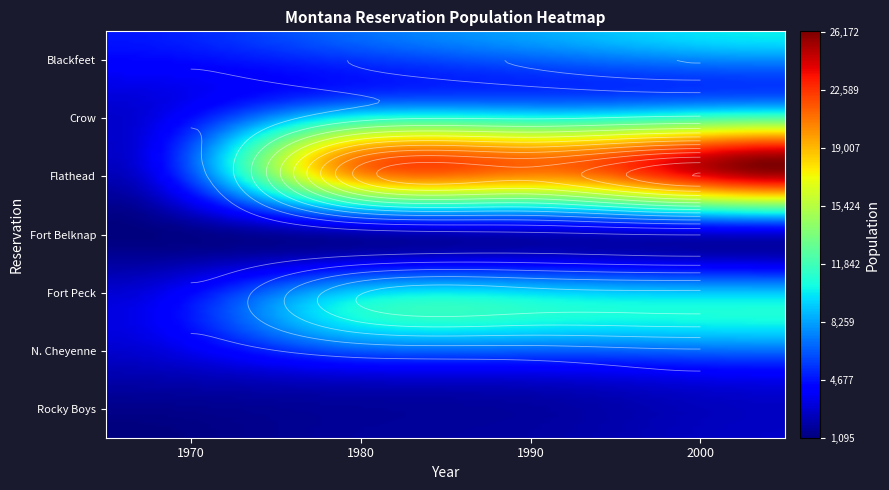

Reading left to right, transcribe all the data shown in this chart.

Blackfeet: 1970=4757	1980=6660	1990=8549	2000=10100
Crow: 1970=3049	1980=5973	1990=6370	2000=6894
Flathead: 1970=2537	1980=19628	1990=21259	2000=26172
Fort Belknap: 1970=1111	1980=2060	1990=2508	2000=2959
Fort Peck: 1970=3182	1980=9921	1990=10595	2000=10321
N. Cheyenne: 1970=2357	1980=3664	1990=3923	2000=4470
Rocky Boys: 1970=1095	1980=1650	1990=1954	2000=2676